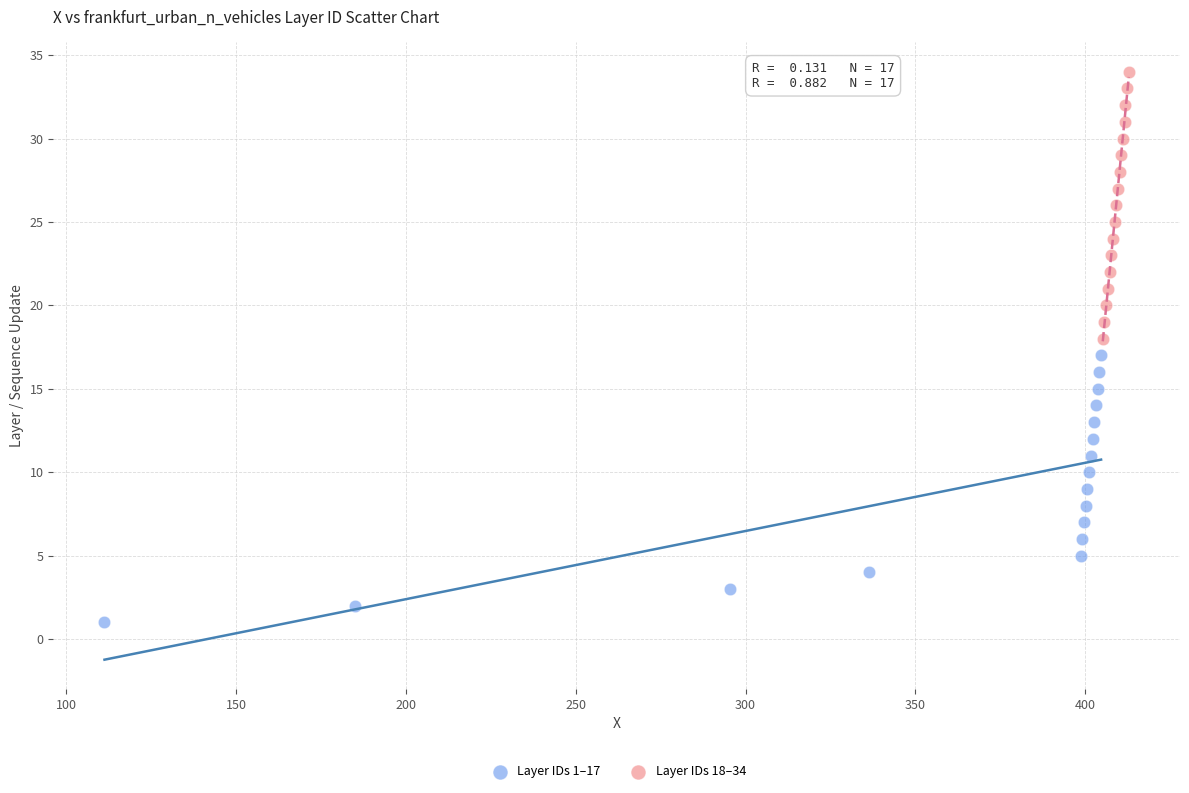

Which series reaches the maximum Y coordinate?

Layer IDs 18–34